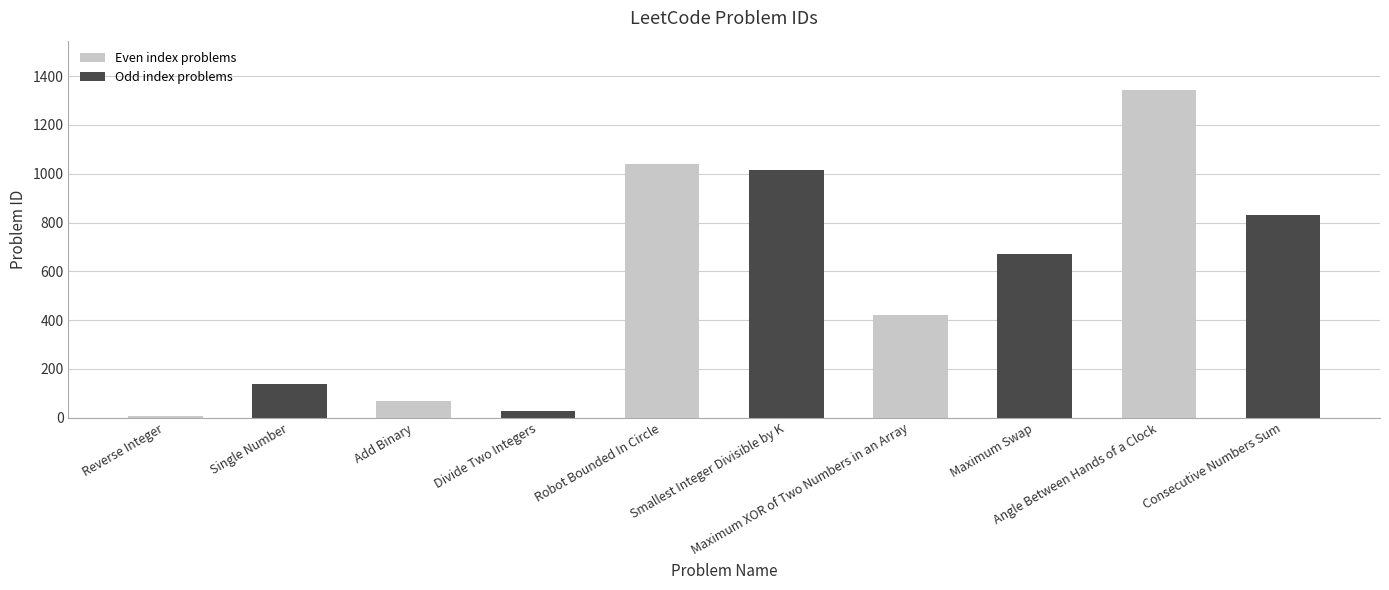

How many series are shown in this chart?

2